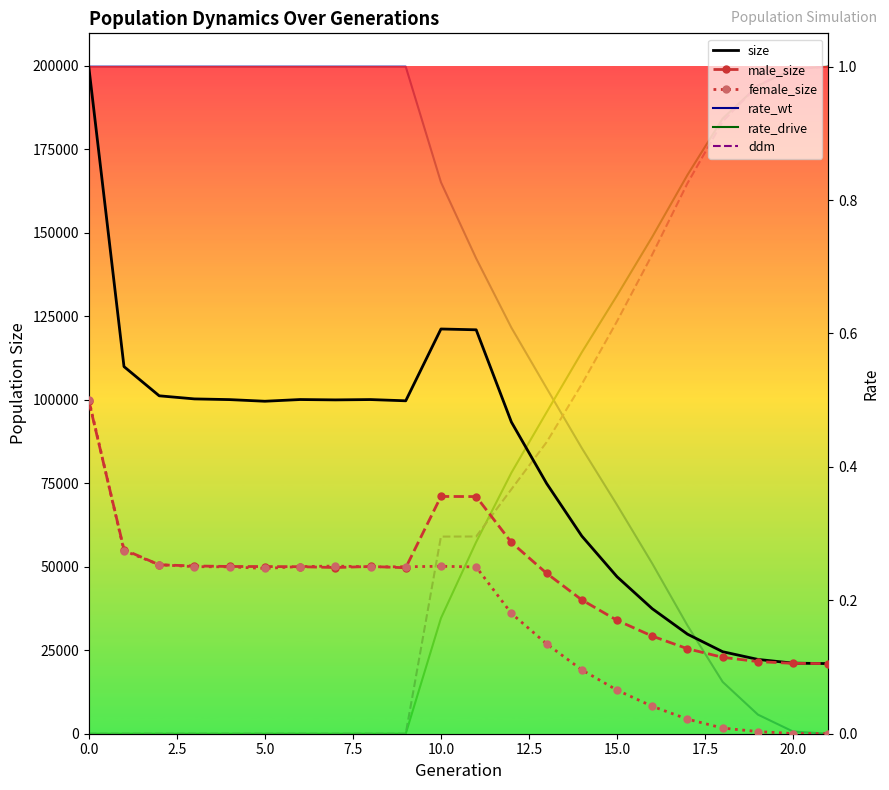

What is the difference between the maximum and minimum values in the female_size series?

100084.0